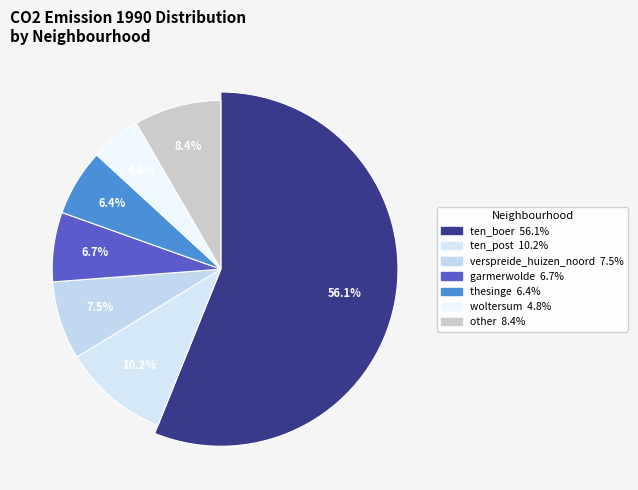

Which slice is the largest?

ten_boer